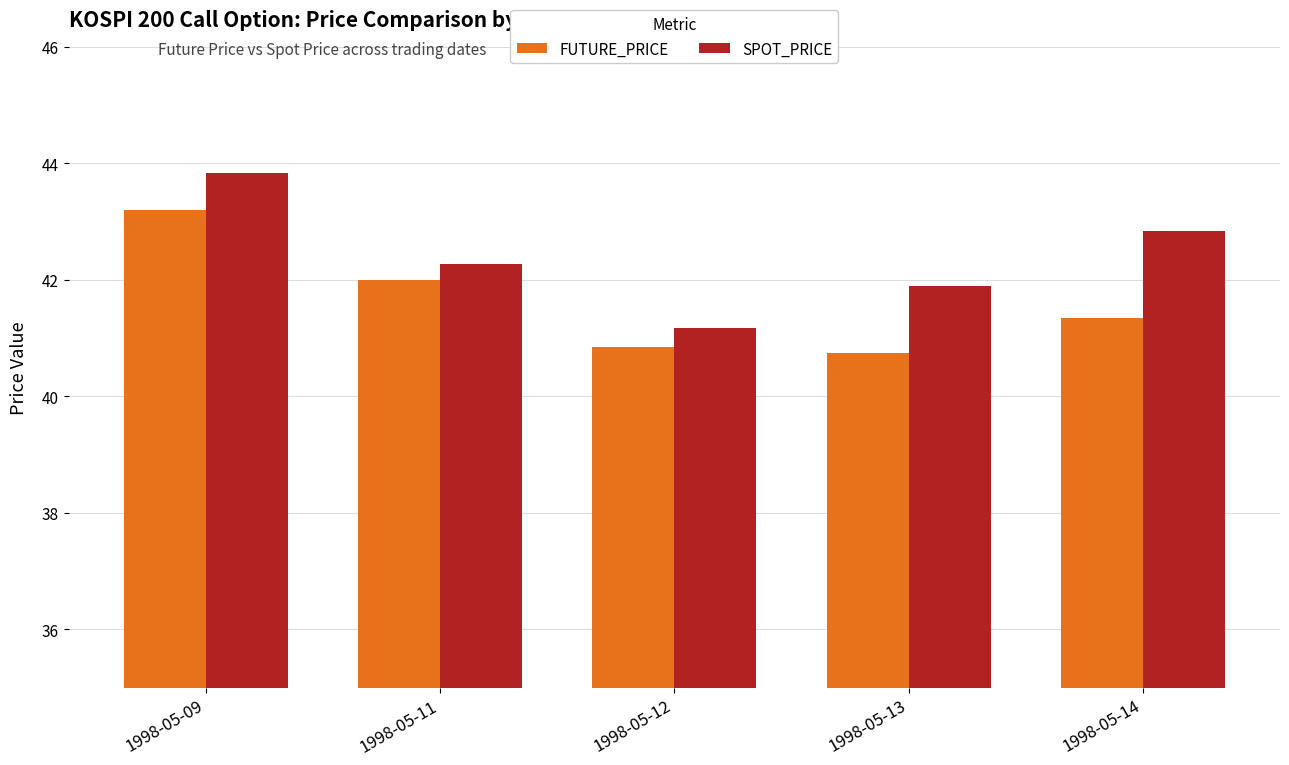

What is the total value across all series at 1998-05-11?

84.3